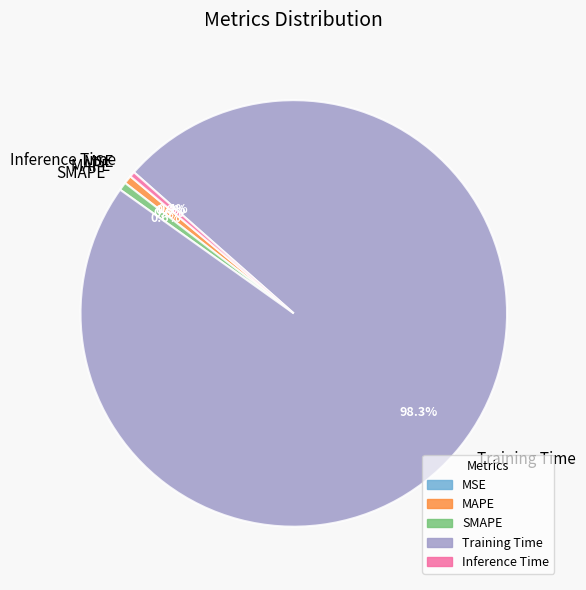

Is it true that Training Time is 88% of the pie?

False